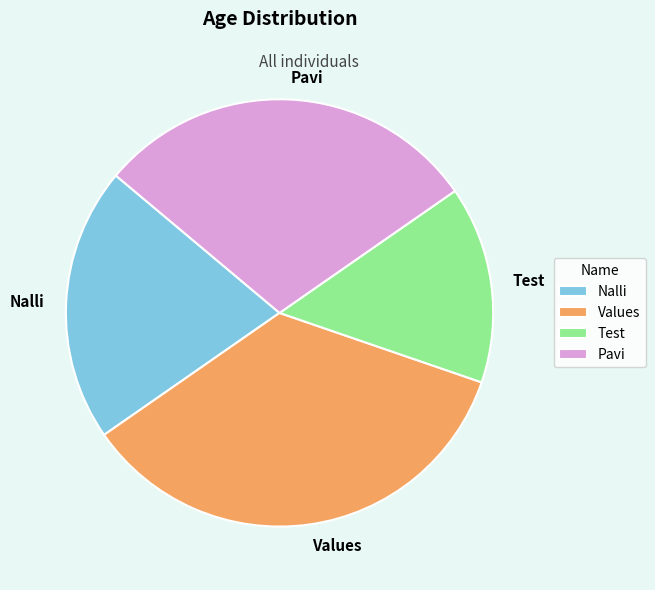

What is the largest slice in the pie chart?

Values